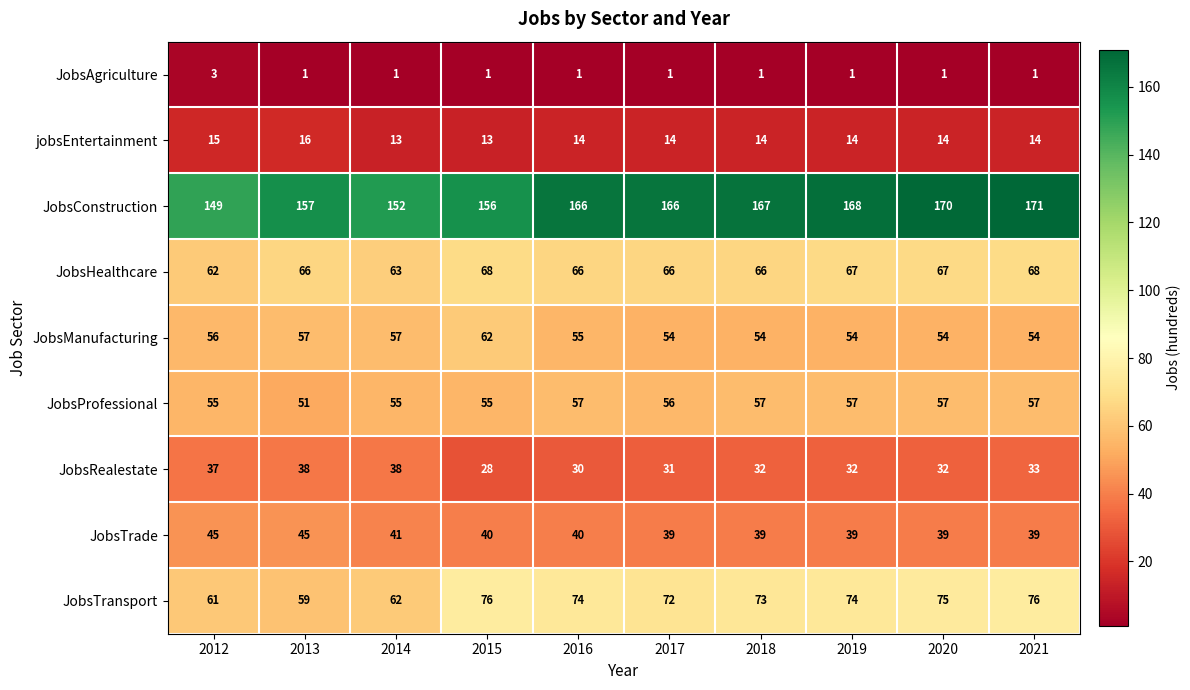

At which category is the sum across all series the highest?

2021